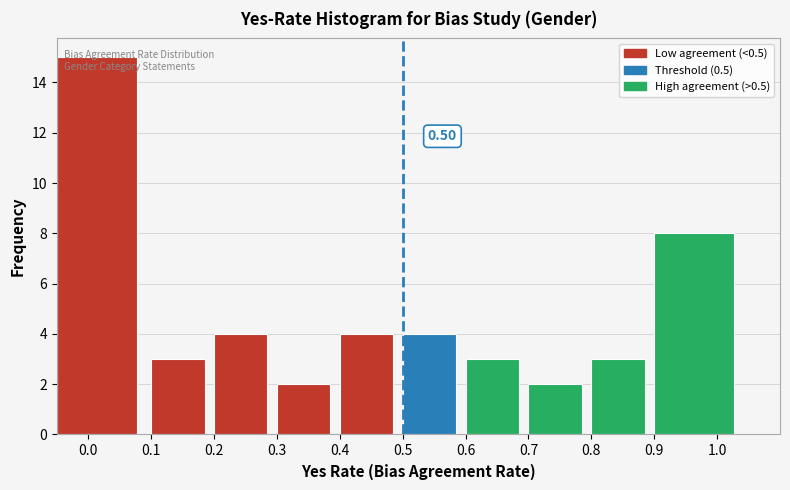

Which range on the x-axis has the tallest bar?

-0.05 to 0.10